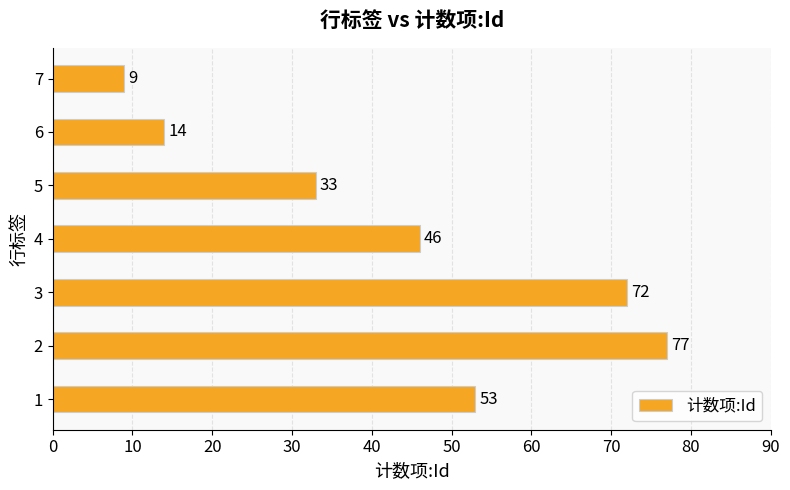

Rank the categories by value from lowest to highest.

7, 6, 5, 4, 1, 3, 2